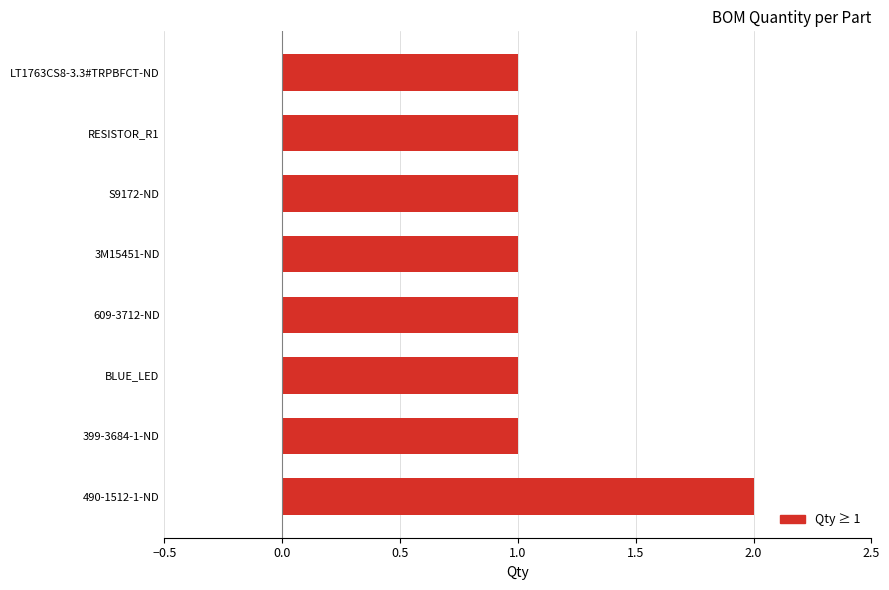

Which has a higher value, 490-1512-1-ND or LT1763CS8-3.3#TRPBFCT-ND?

490-1512-1-ND